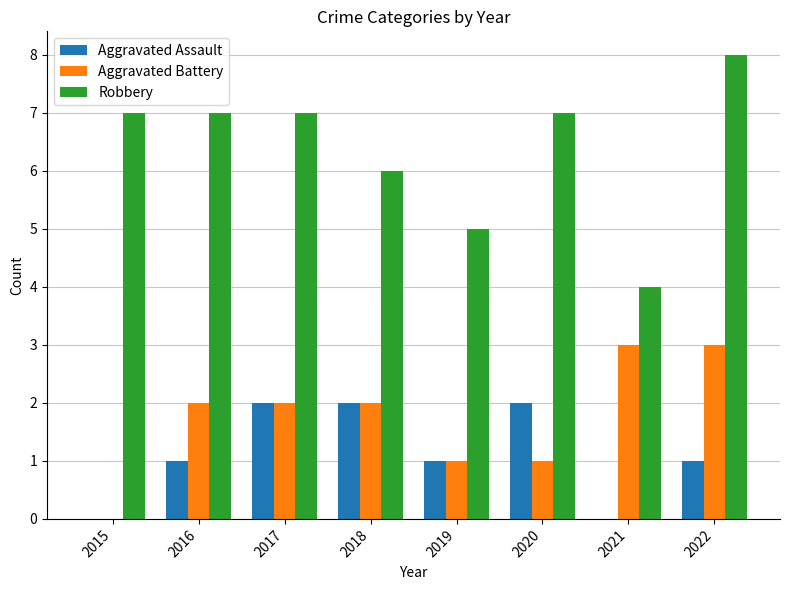

The value of Robbery at 2021 is 2. True or false?

False